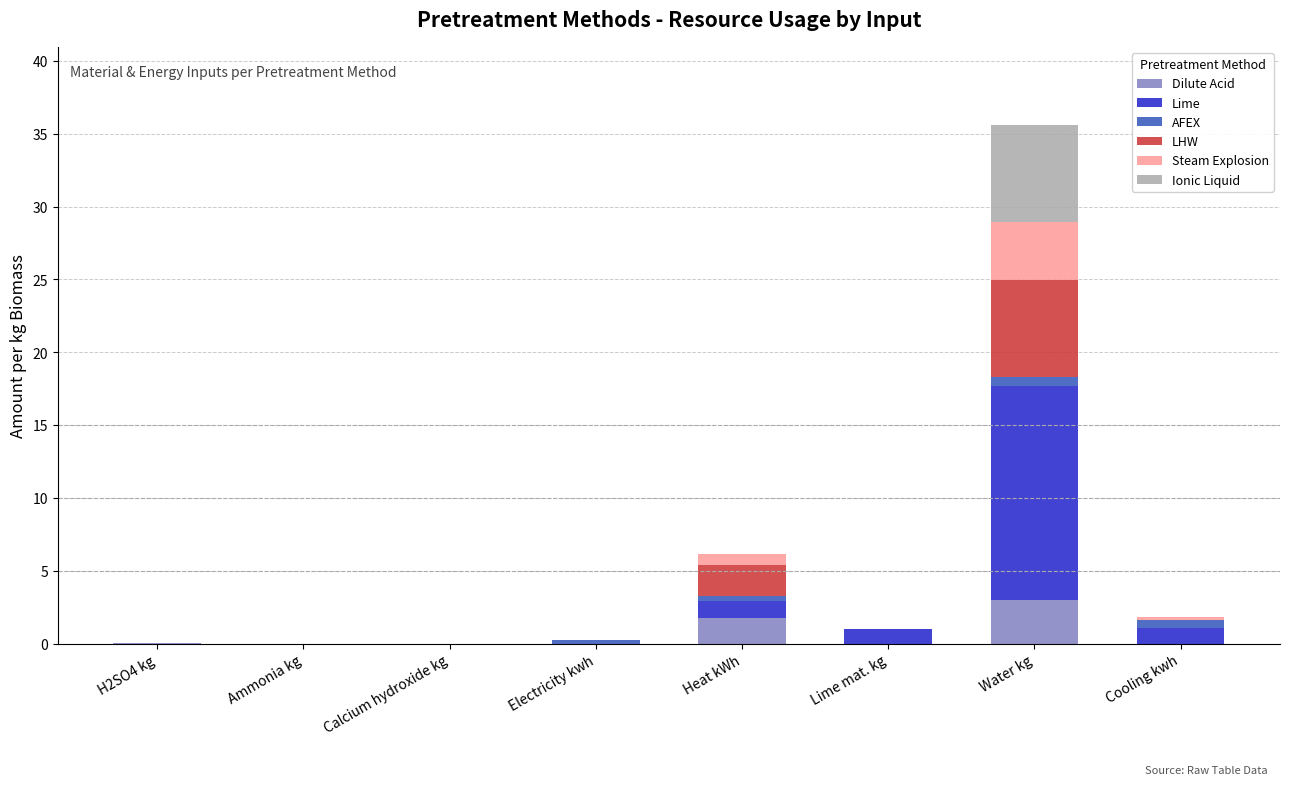

Which category has the highest value in the Dilute Acid series?

Water kg